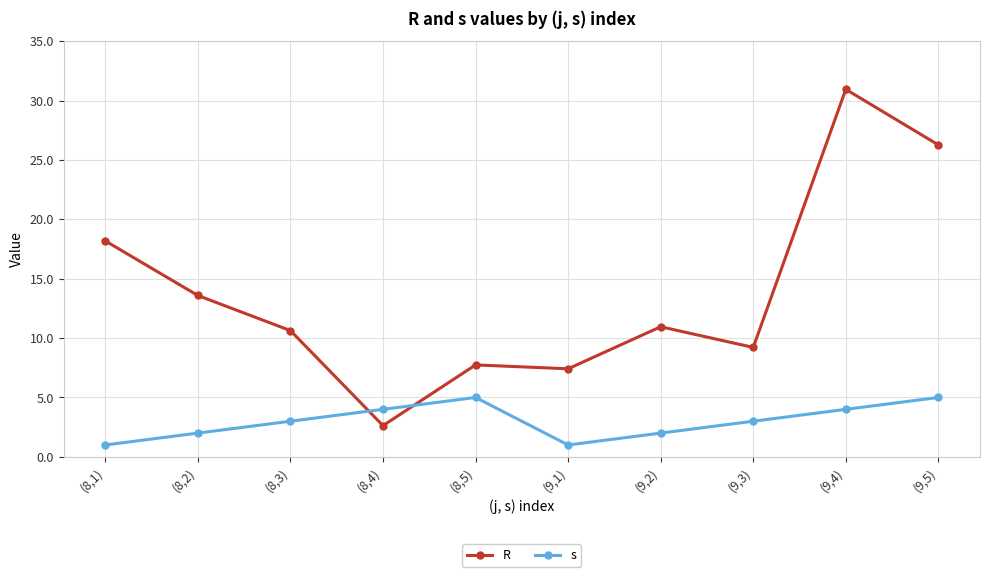

What is the sum of the s values at (9,4) and (8,5)?

9.0